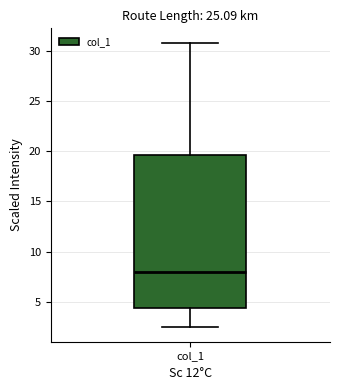

Transcribe this box plot: give where the median line is, the range the box spans, and where the two whiskers end, as read against the y-axis. The values are not printed on the chart, so give them approximately, as read against the axis.

median 8.0, box 4.5 to 19.5, whiskers 2.5 to 31.0